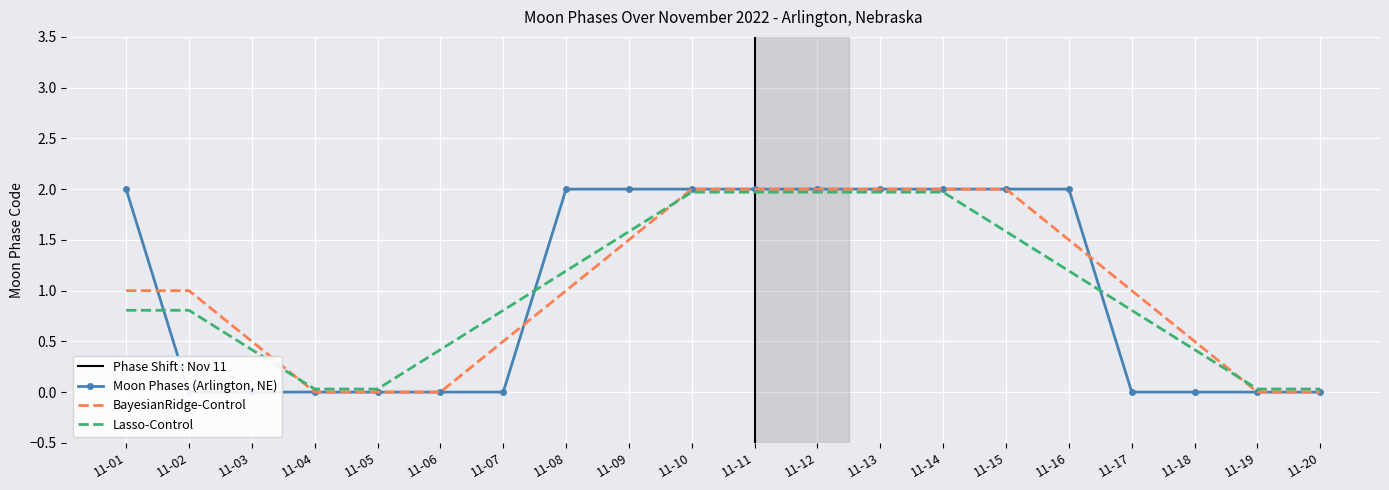

Reading left to right, list all the values displayed in this chart.

2022-11-01=2	2022-11-02=0	2022-11-03=0	2022-11-04=0	2022-11-05=0	2022-11-06=0	2022-11-07=0	2022-11-08=2	2022-11-09=2	2022-11-10=2	2022-11-11=2	2022-11-12=2	2022-11-13=2	2022-11-14=2	2022-11-15=2	2022-11-16=2	2022-11-17=0	2022-11-18=0	2022-11-19=0	2022-11-20=0